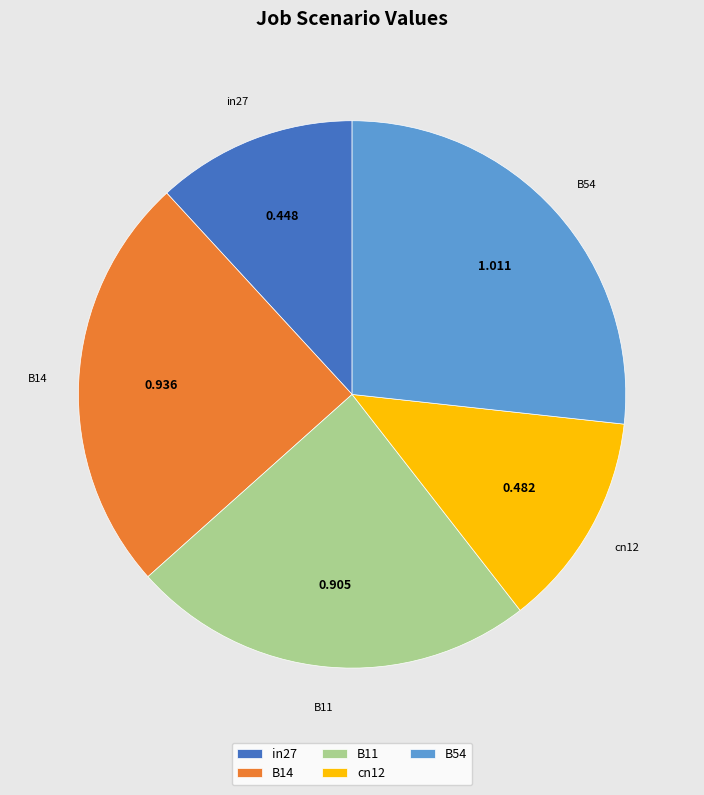

Is there a majority slice in this chart?

No